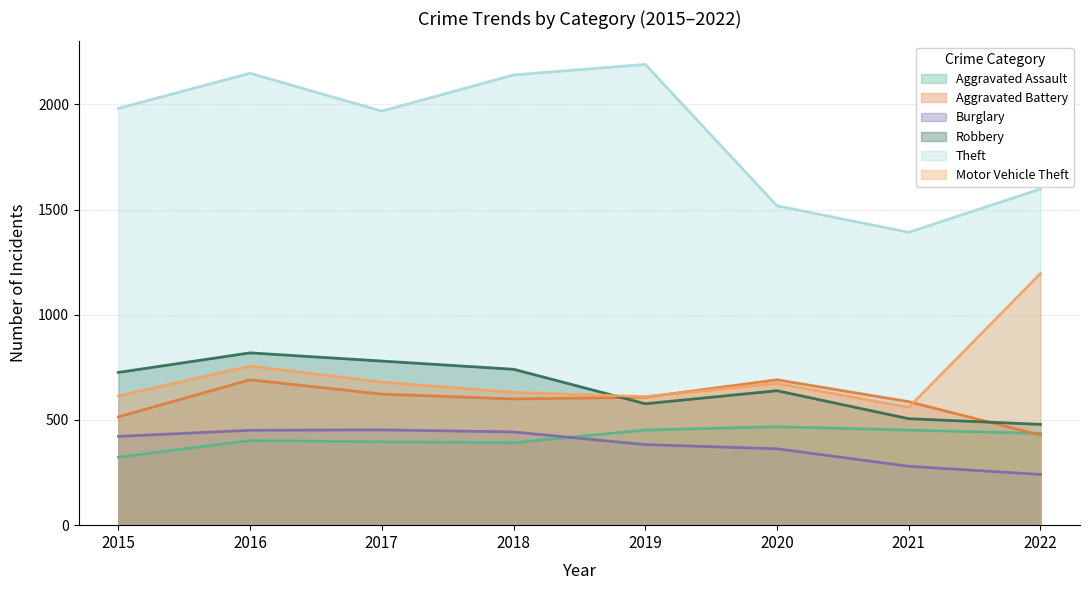

Does the chart display data point markers on the line(s)?

No